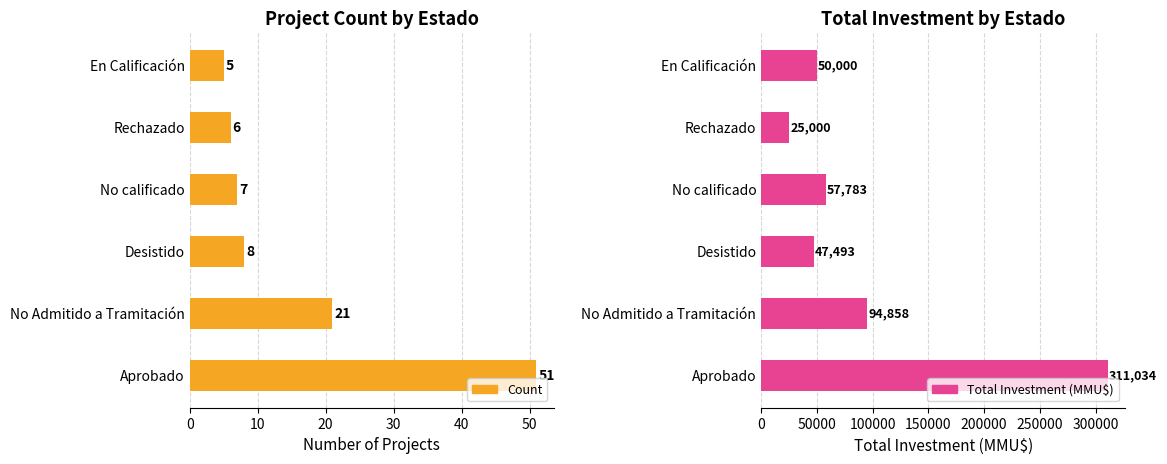

How many bars are there in total?

12